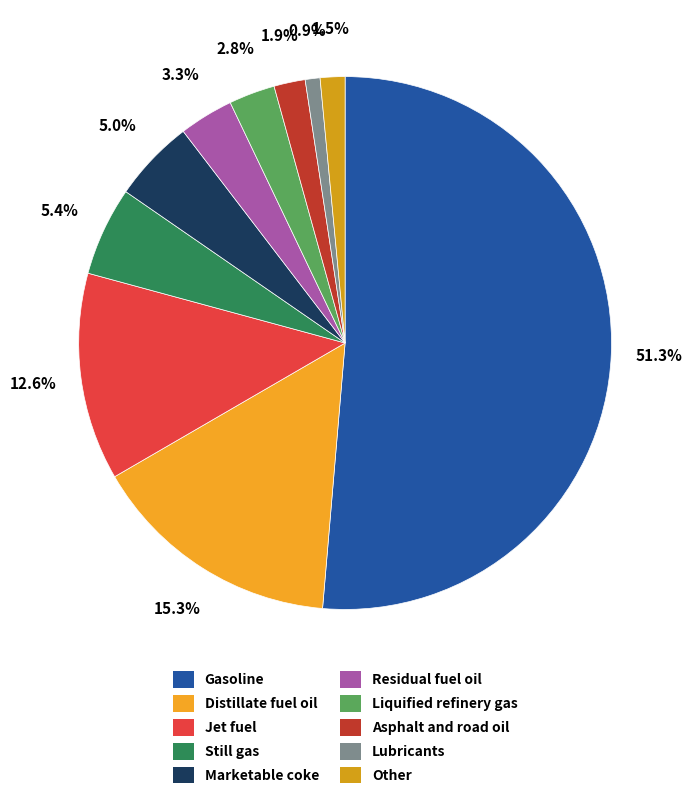

Which slice is the largest?

Gasoline